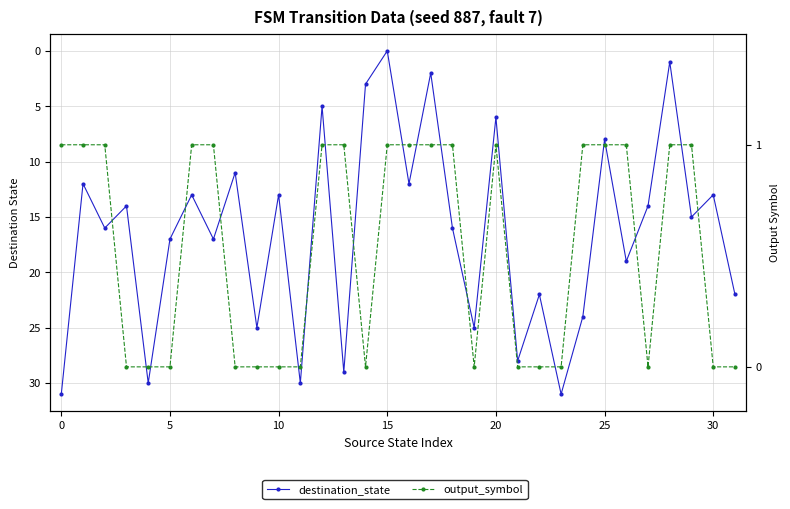

What is the sum of the destination_state values at 17 and 21?

30